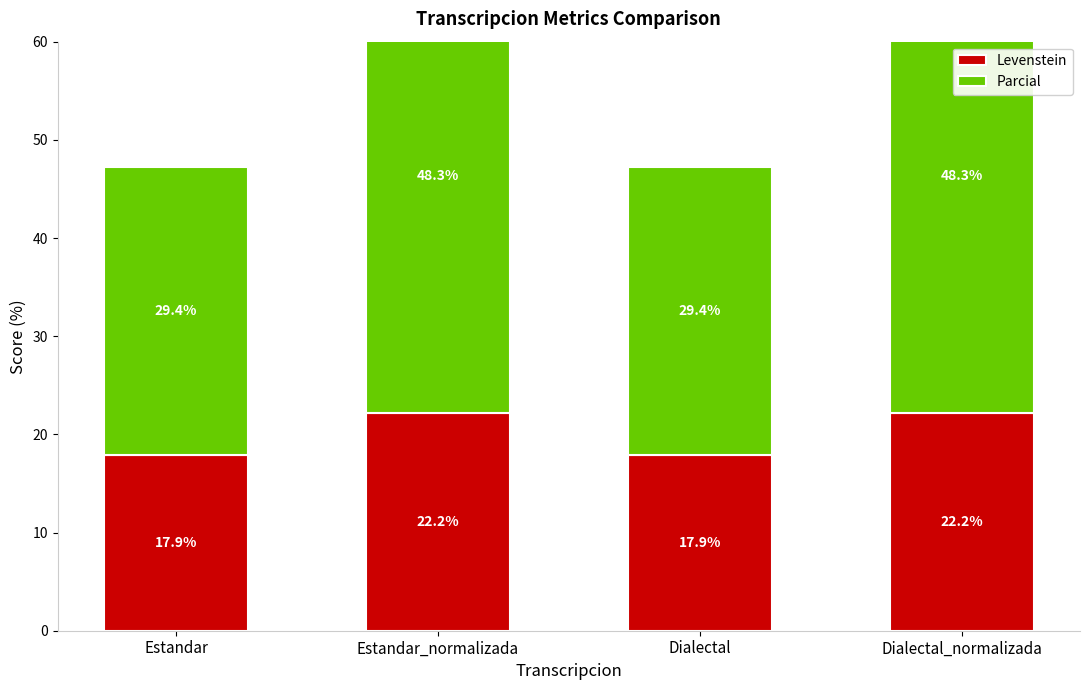

What is the sum of the Parcial values at Dialectal and Estandar?

58.8